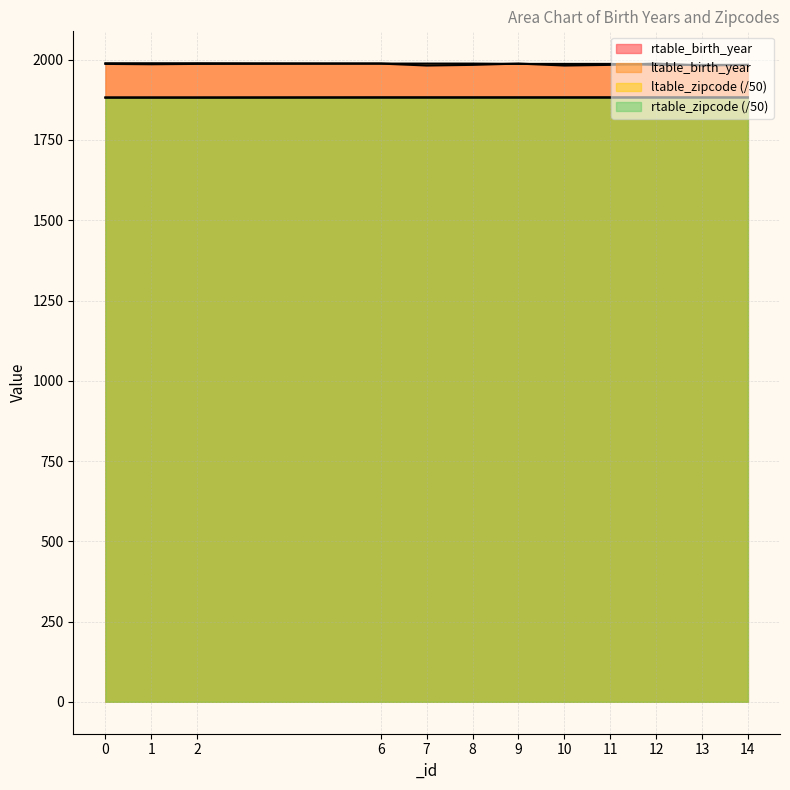

True or false: rtable_zipcode has more than 1 points higher than both neighbors.

False